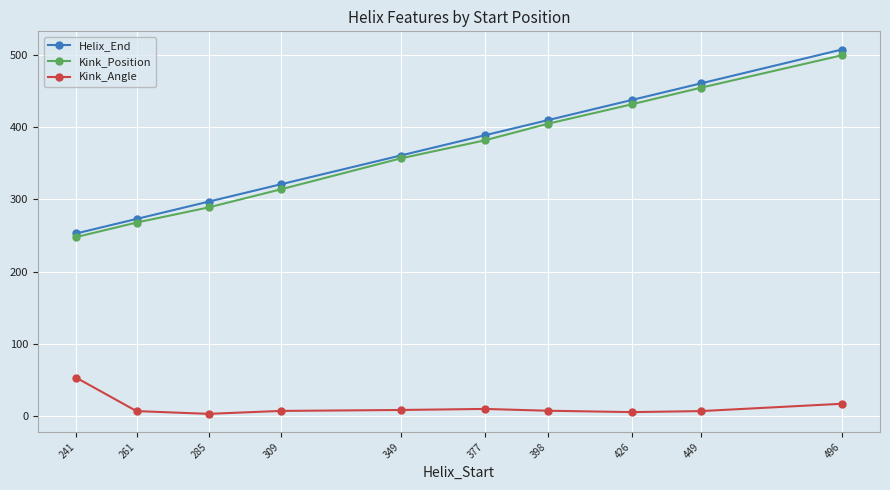

What is the difference between the maximum and second lowest values in the Kink_Position series?

232.0